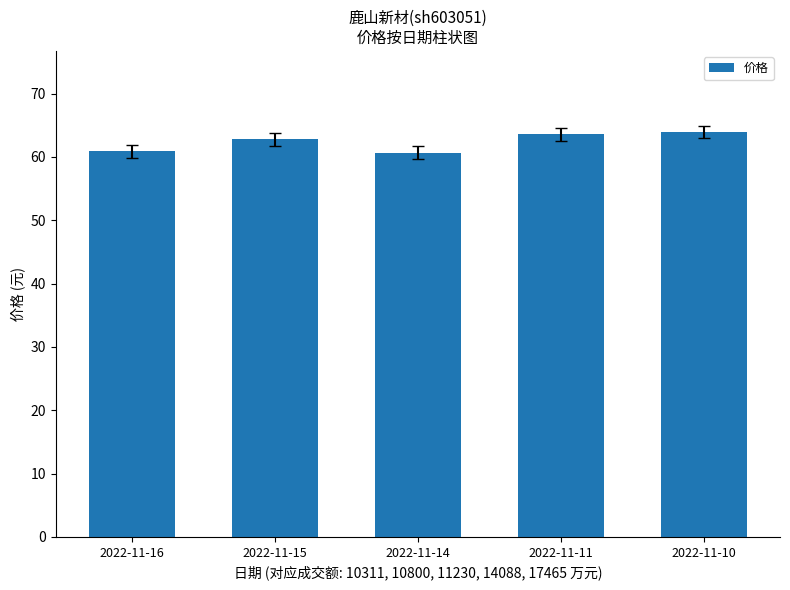

True or false: the data shows 94.5 at 2022-11-16.

False